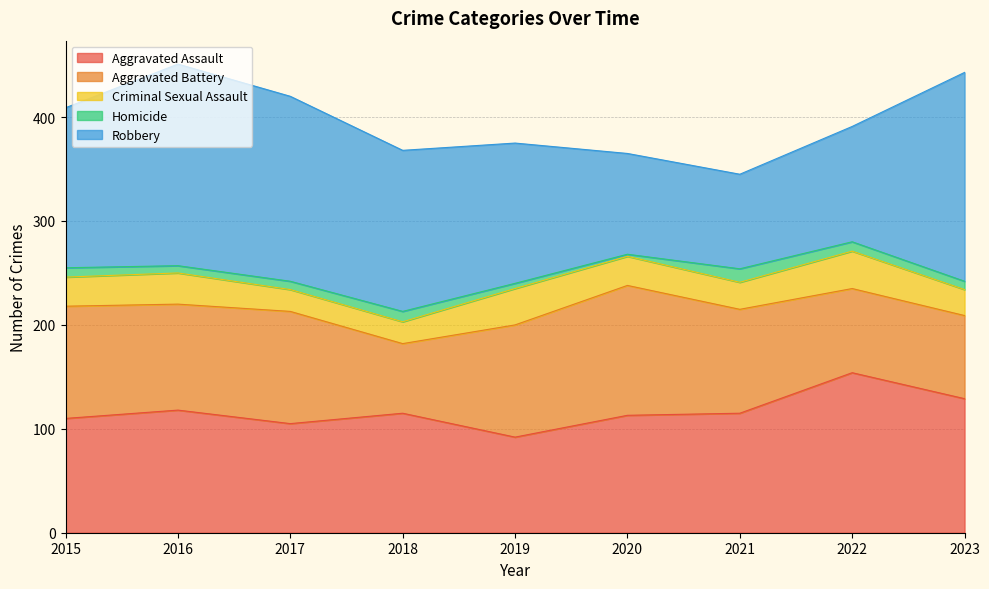

Is it true that Robbery equals 237 at 2019?

False